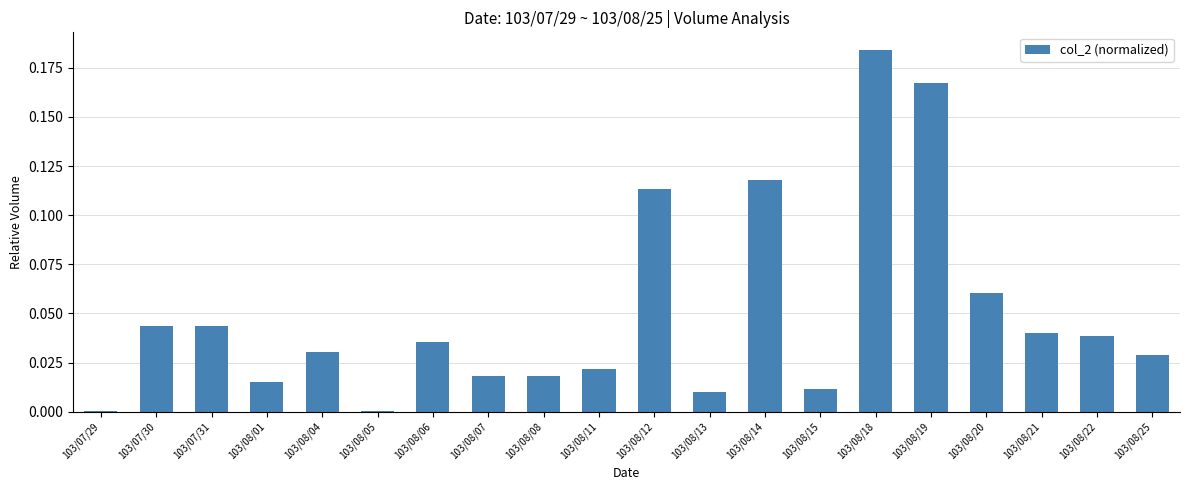

Which category has the highest value across all series?

103/08/18